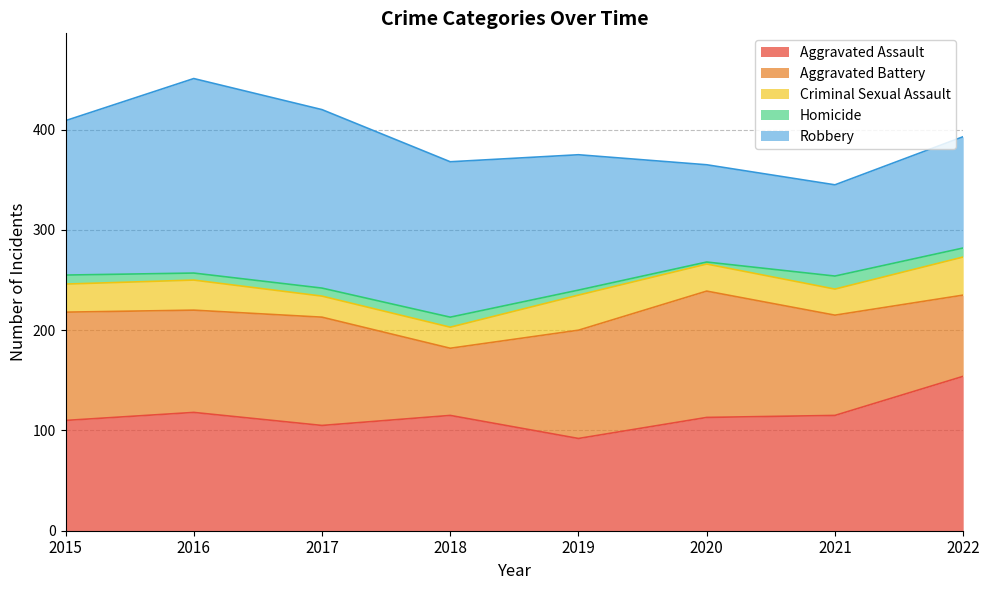

At which label does Robbery reach its peak?

2016